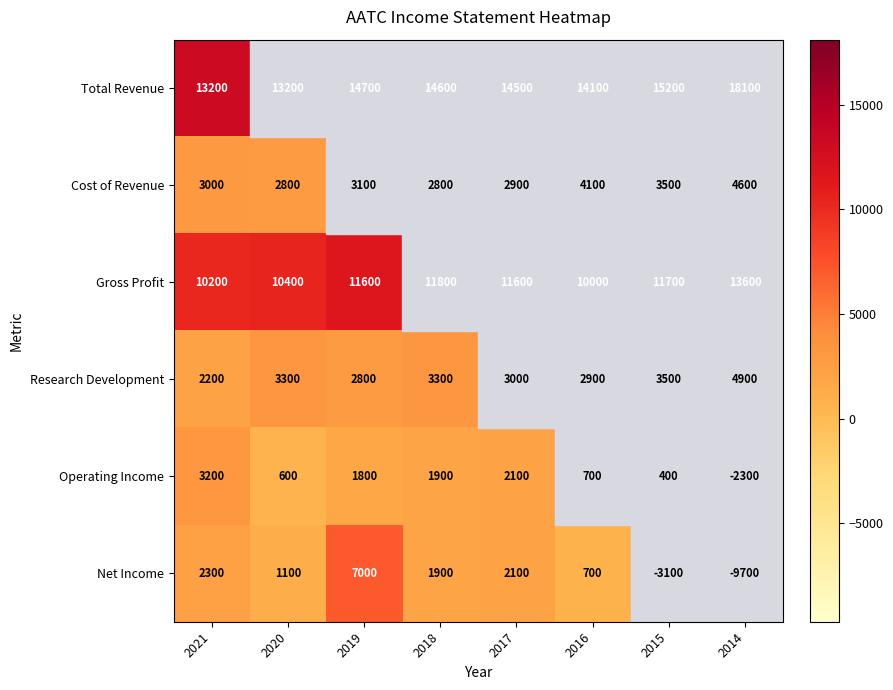

True or false: Research Development has a value of 5248 at 2020.

False